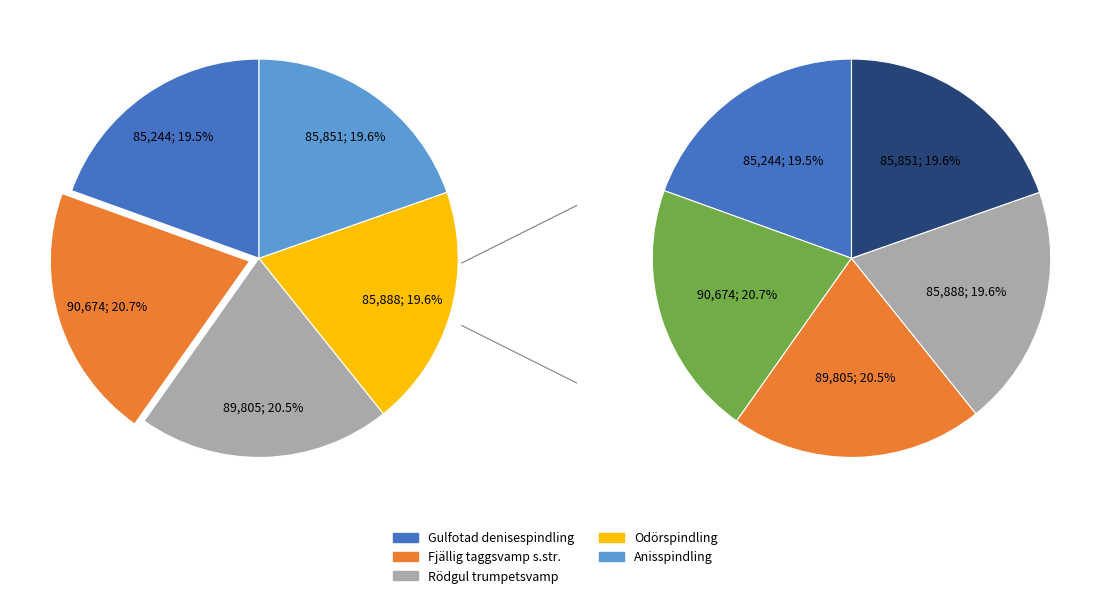

What percentage is the Gulfotad denisespindling slice, to the nearest percent?

19%